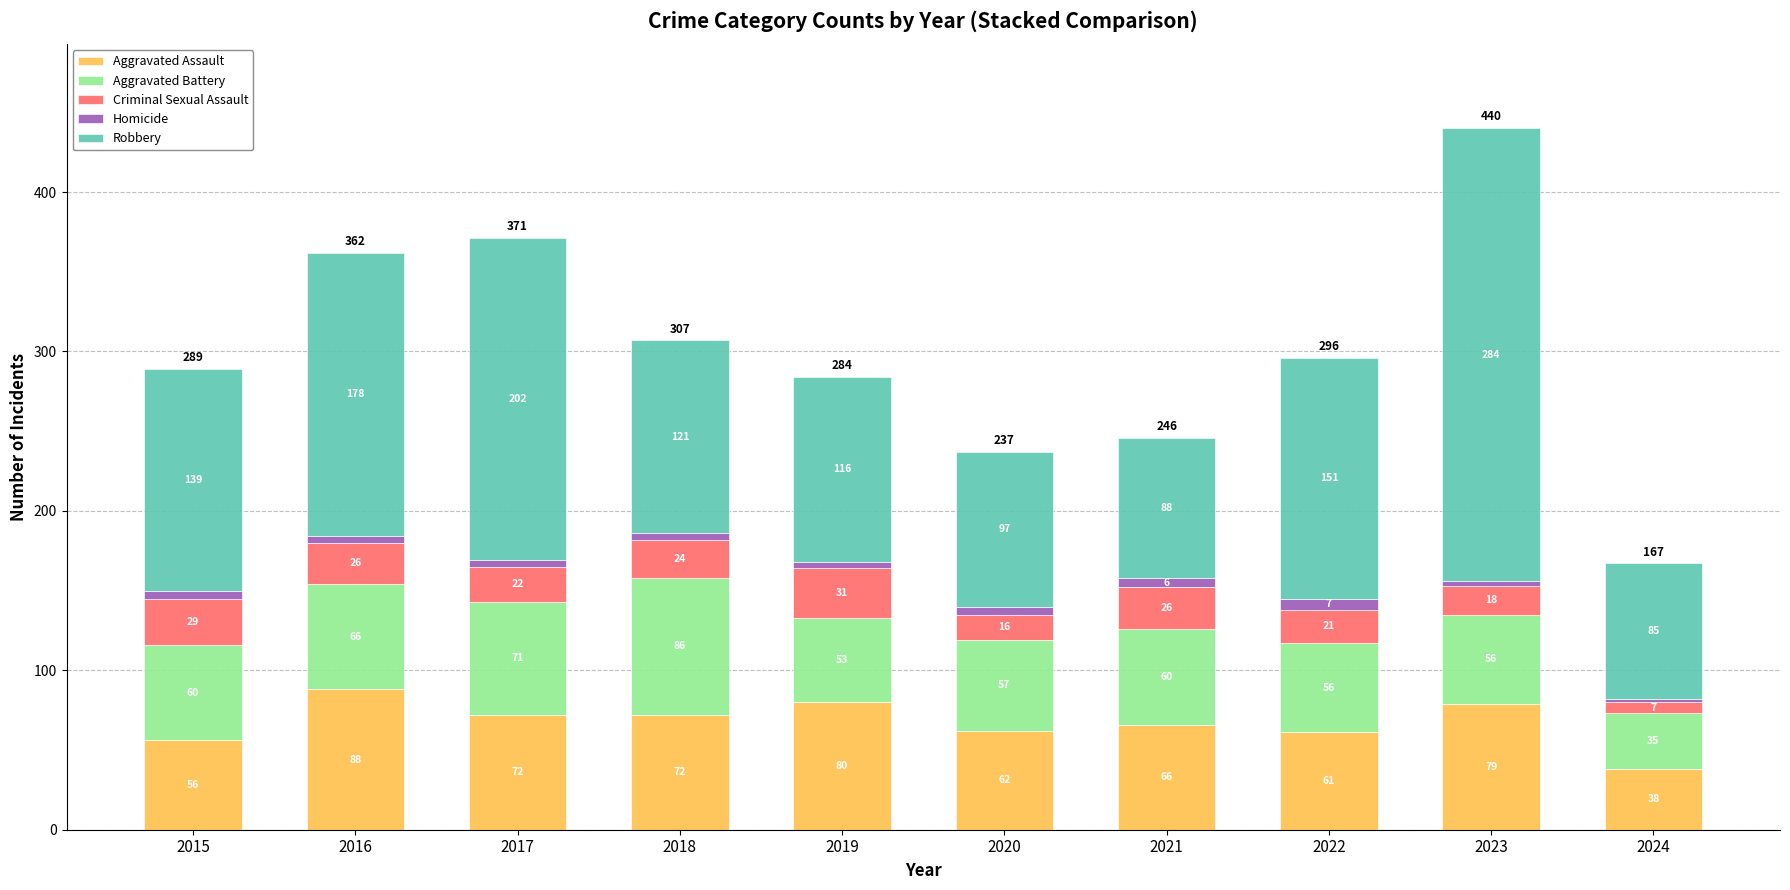

Does the chart contain any negative values?

No